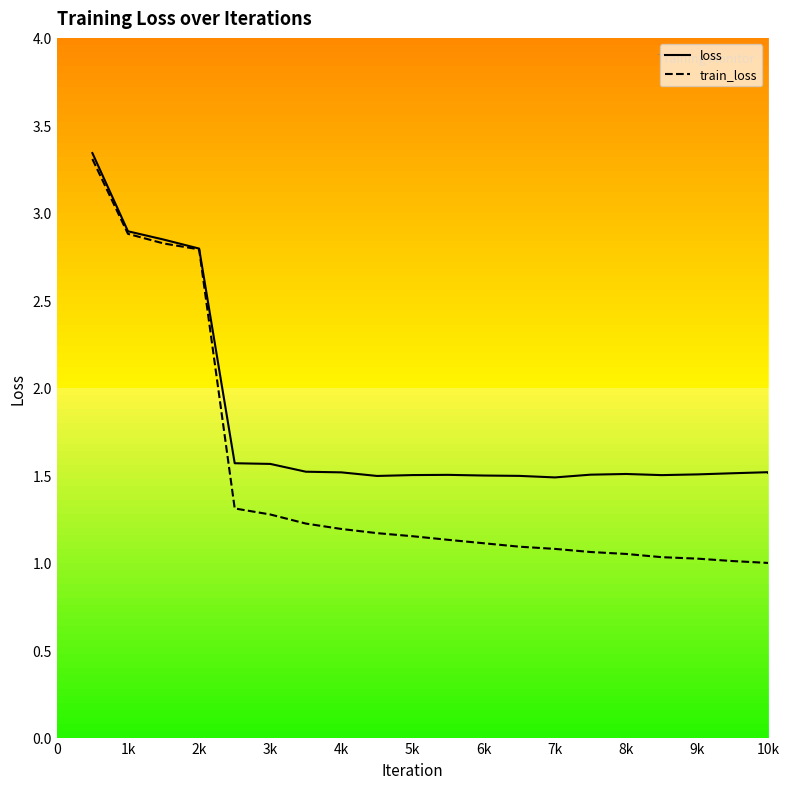

What is the difference between the maximum and minimum values in the loss series?

1.9